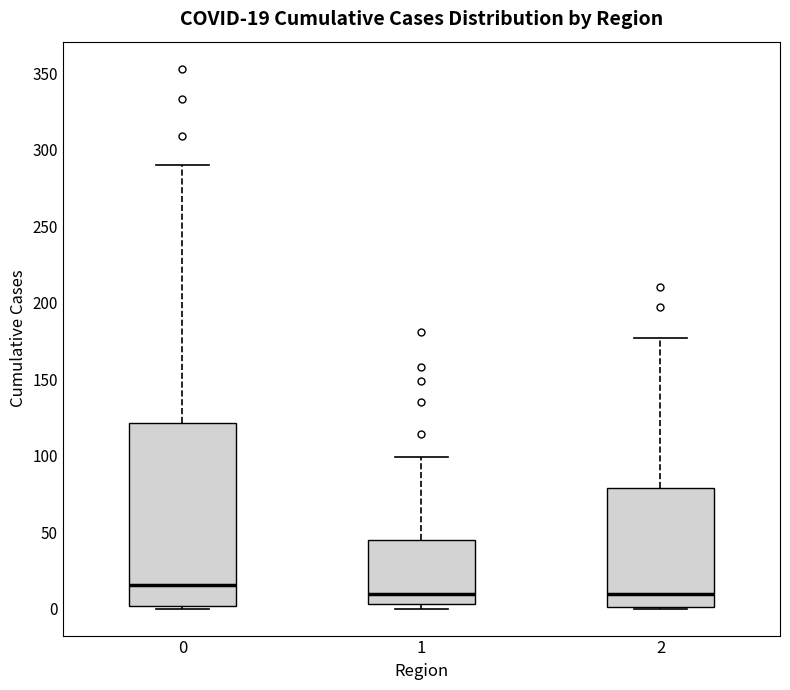

Which box's median line is the highest?

0